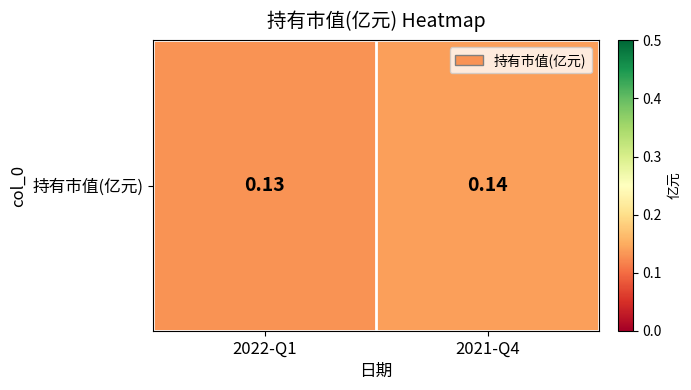

Reading left to right, list all the values displayed in this chart.

0.1	0.1